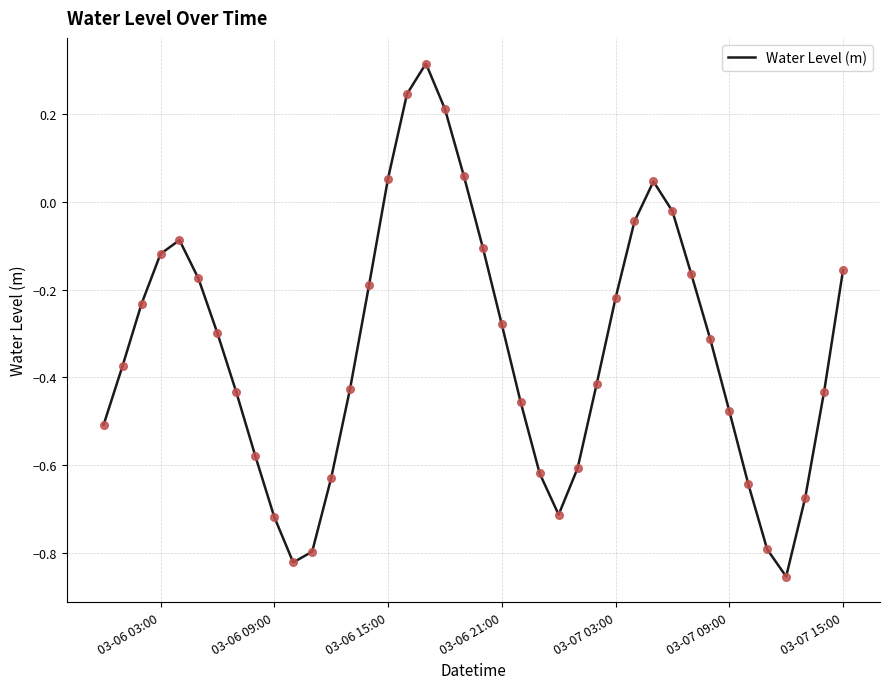

What is the difference between the maximum and minimum values?

1.2